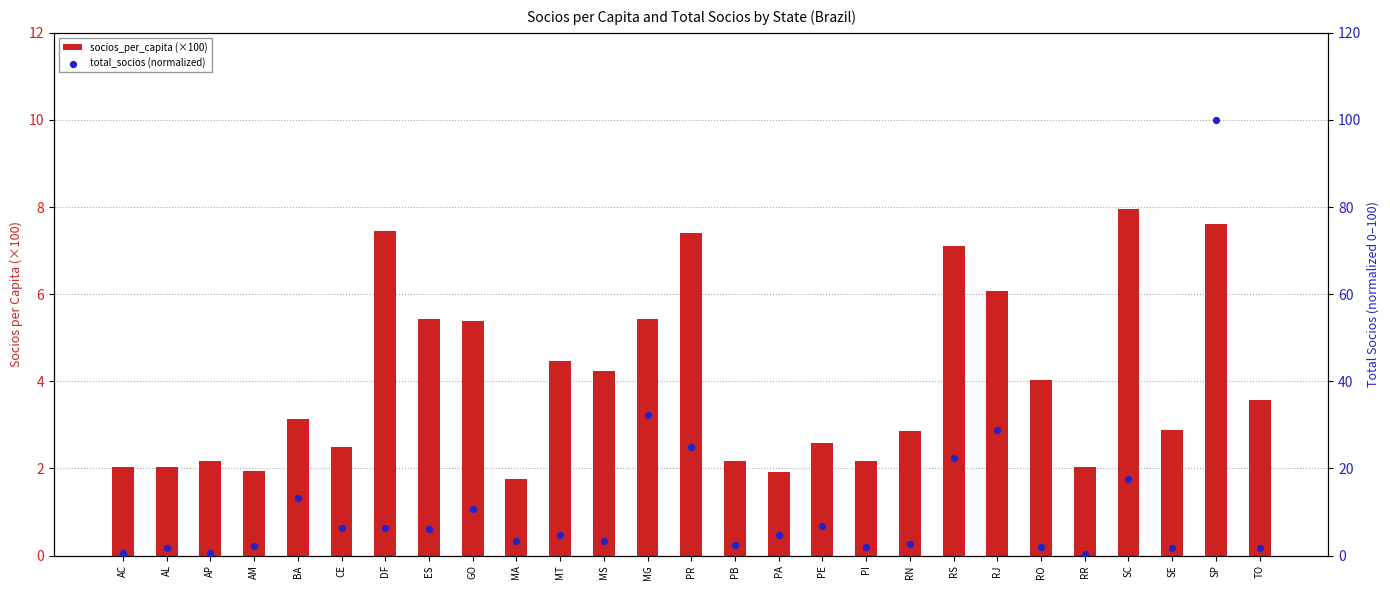

At how many categories does at least one series exceed 24?

4